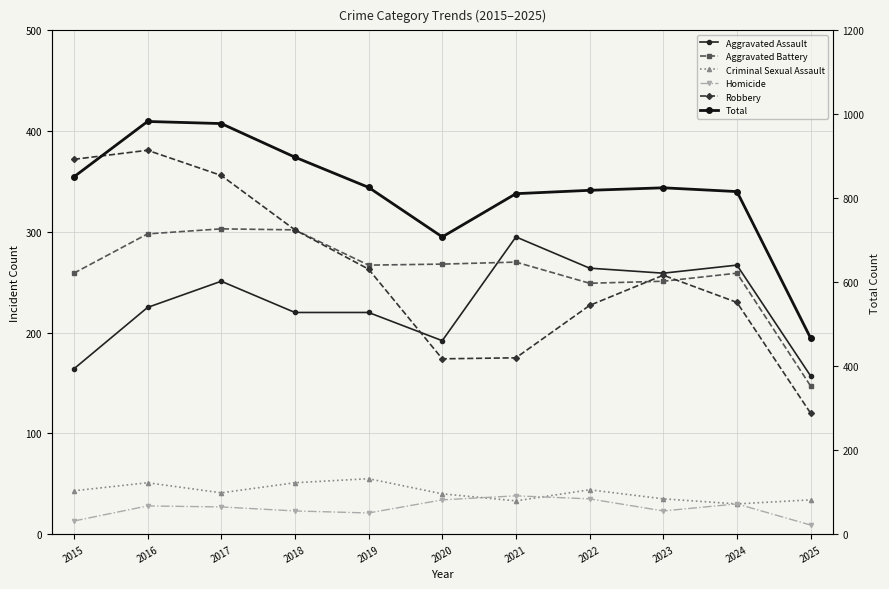

At which label does Robbery reach its peak?

2016